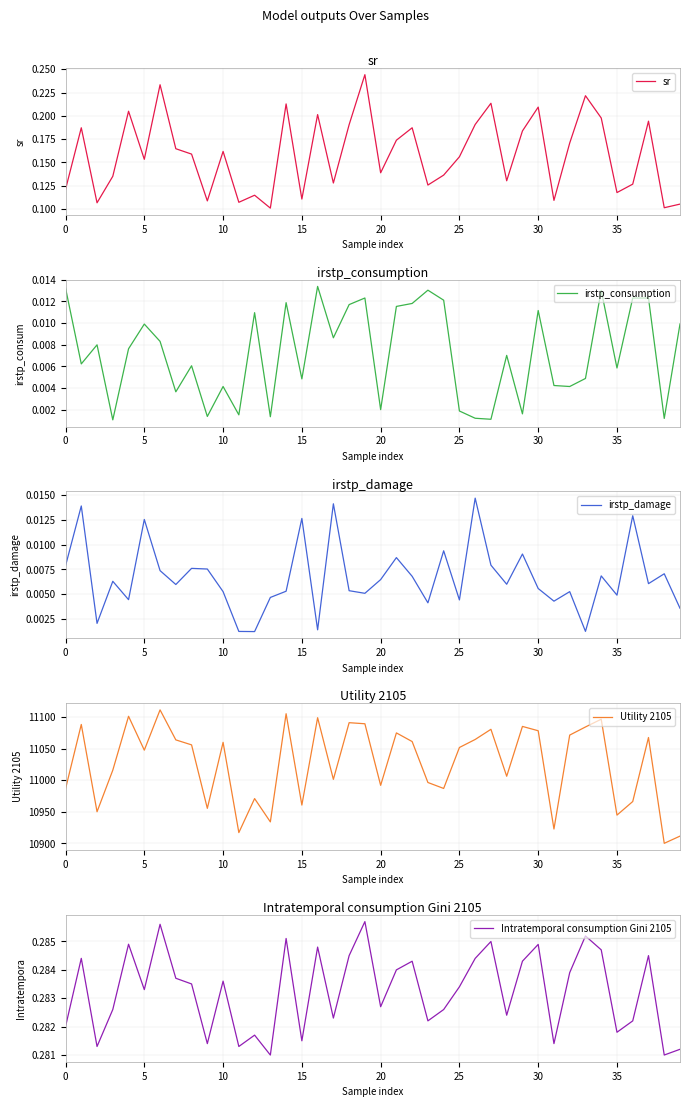

How many interior local peaks does the Intratemporal consumption Gini 2105 series have?

13